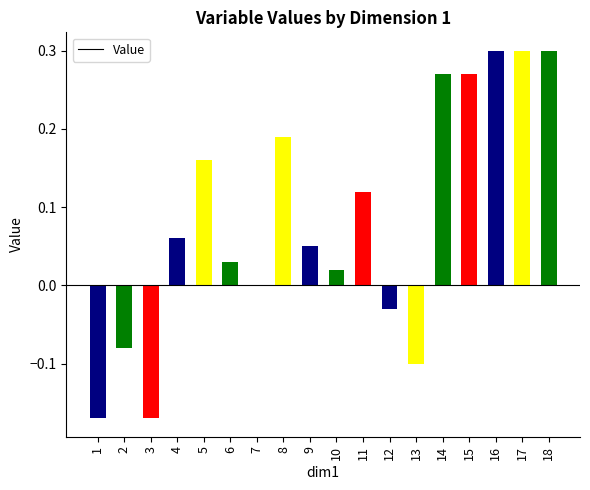

Does the chart contain stacked bars?

No